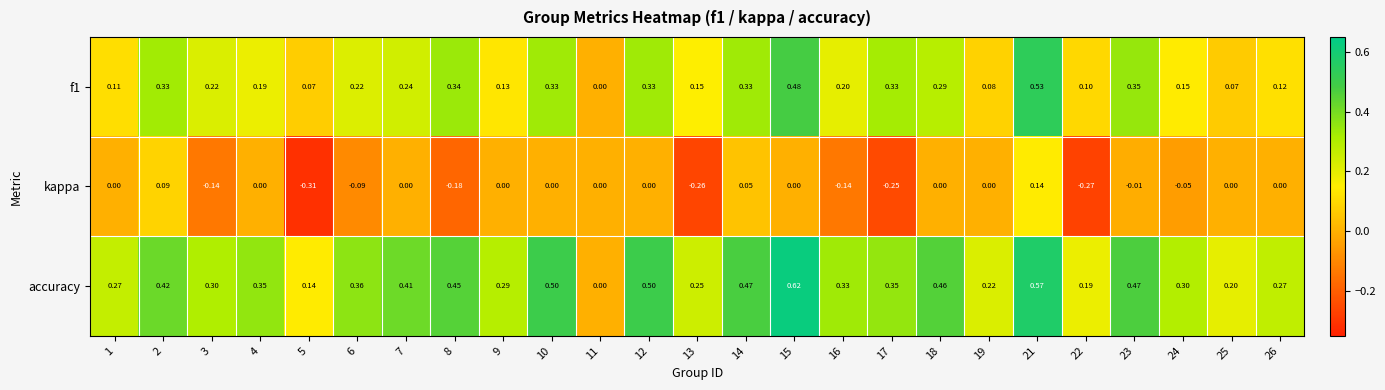

Which series has the largest range (max minus min)?

accuracy